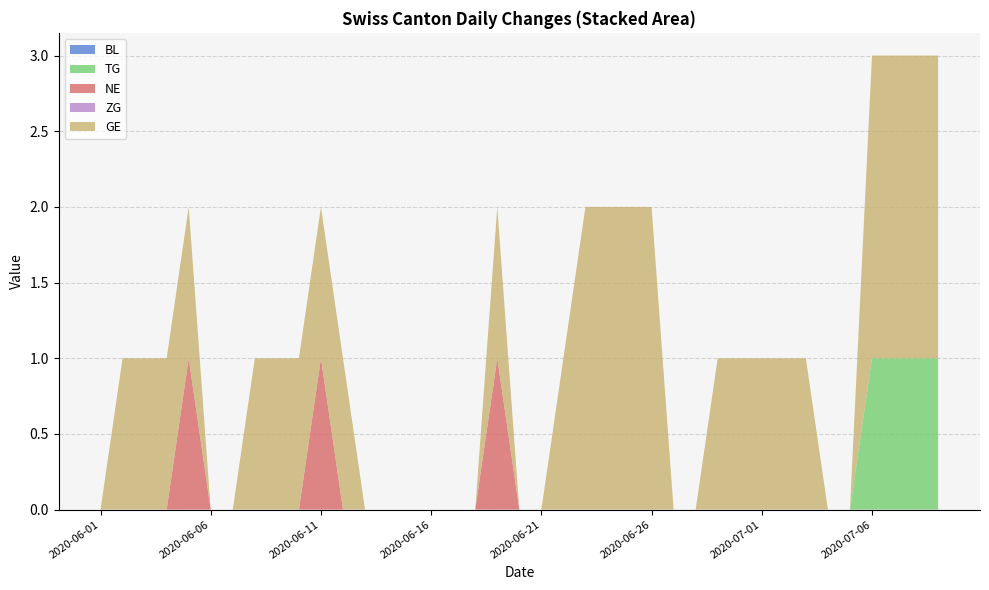

Reading right to left, what are all the values shown in this chart?

BL: 0	0	0	0	0	0	0	0	0	0	0	0	0	0	0	0	0	0	0	0	0	0	0	0	0	0	0	0	0	0	0	0	0	0	0	0	0	0	0	0
TG: 1	1	1	1	0	0	0	0	0	0	0	0	0	0	0	0	0	0	0	0	0	0	0	0	0	0	0	0	0	0	0	0	0	0	0	0	0	0	0	0
NE: 0	0	0	0	0	0	0	0	0	0	0	0	0	0	0	0	0	0	0	0	1	0	0	0	0	0	0	0	1	0	0	0	0	0	1	0	1	0	0	0
ZG: 0	0	0	0	0	0	0	0	0	0	0	0	0	0	0	0	0	0	0	0	0	0	0	0	0	0	0	0	0	0	0	0	0	0	0	0	0	0	0	0
GE: 2	2	2	2	0	0	1	1	1	1	1	0	0	2	2	2	2	1	0	0	1	0	0	0	0	0	0	1	1	1	1	1	0	0	1	1	1	1	0	0